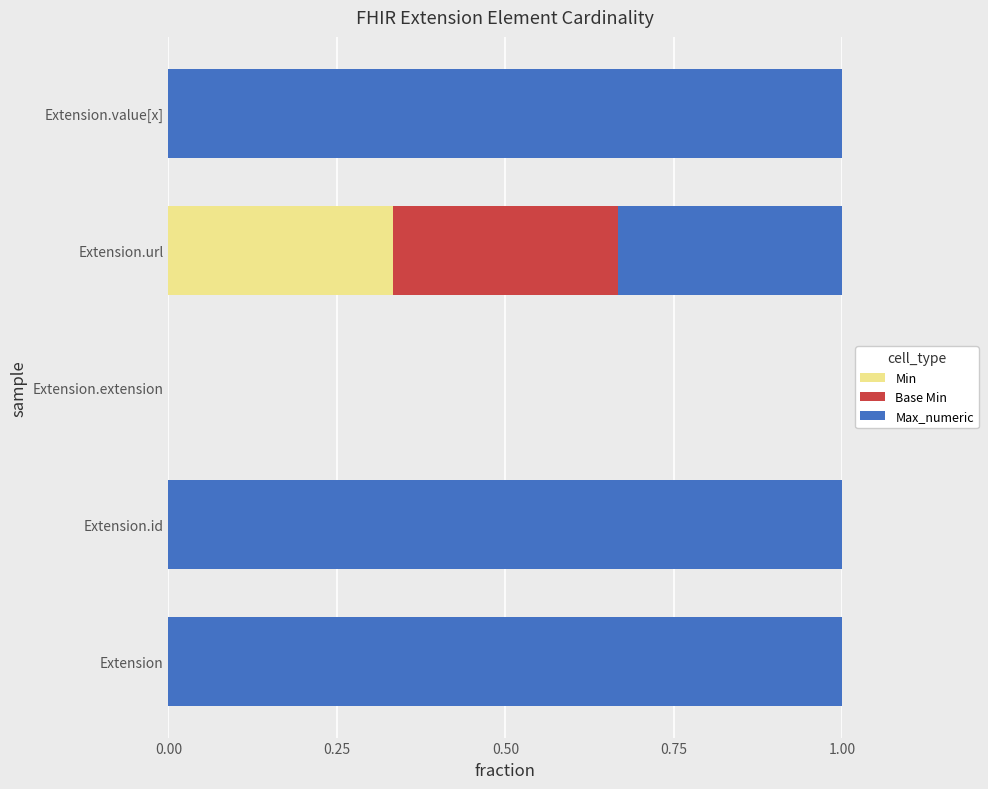

The value of Min at Extension.id is -0.2. True or false?

False